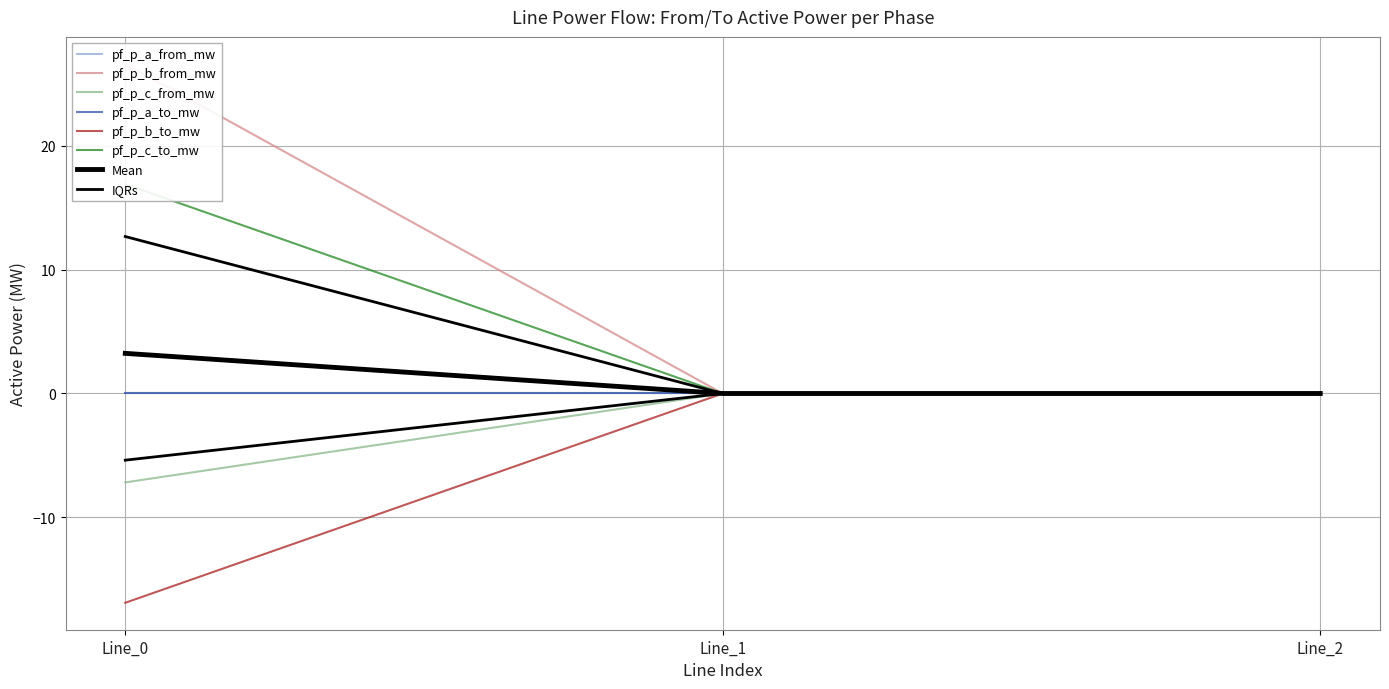

The pf_p_c_to_mw series shows 0.0 at Line_2. True or false?

True